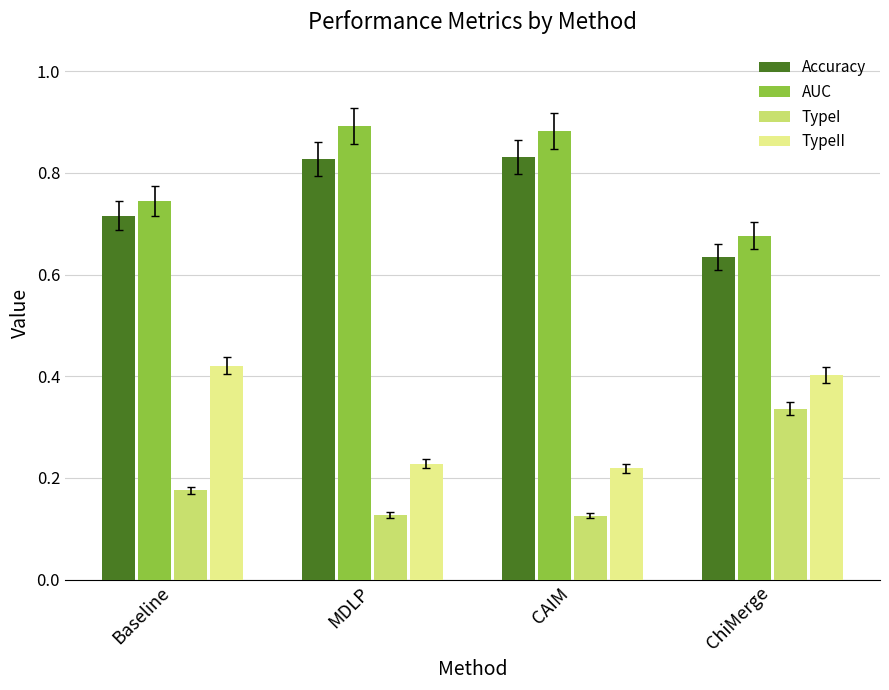

True or false: Accuracy has a value of 0.3 at MDLP.

False